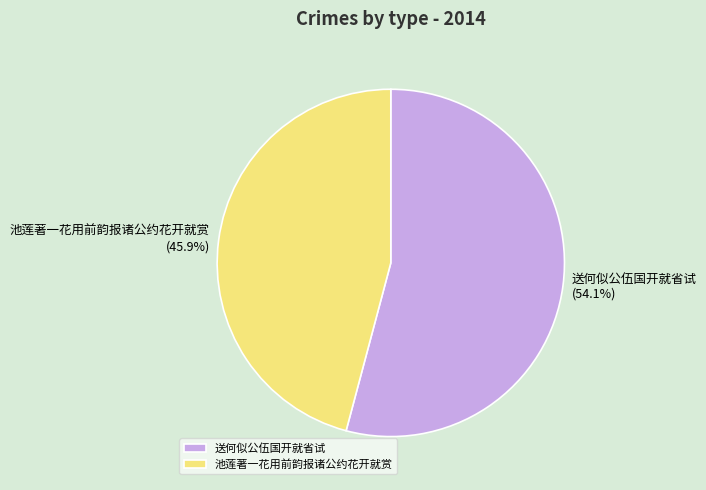

Do 池莲著一花用前韵报诸公约花开就赏 and 送何似公伍国开就省试 together represent more than half of the pie?

Yes